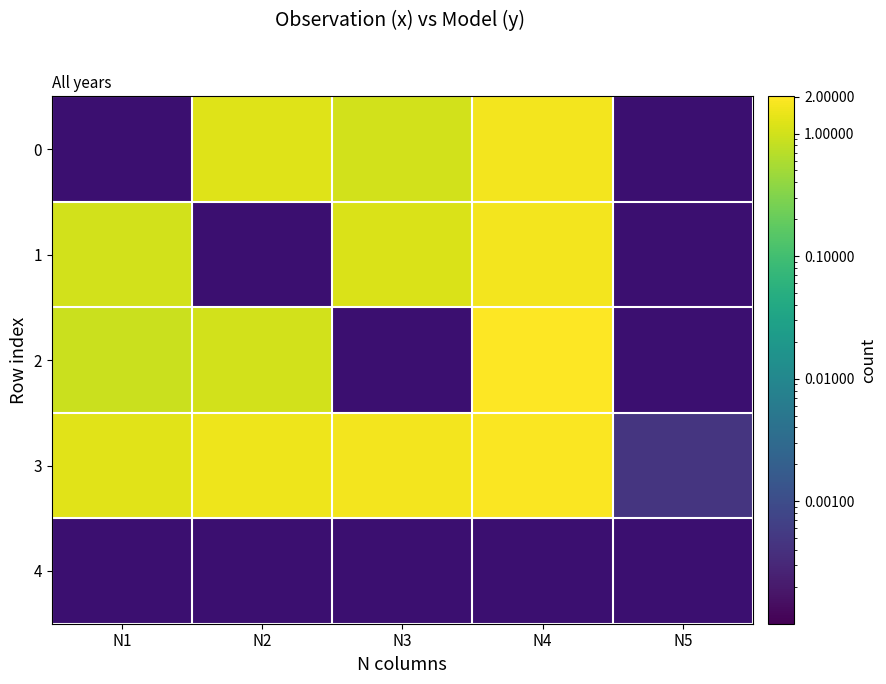

Which category has the lowest value in the 4 series?

N1